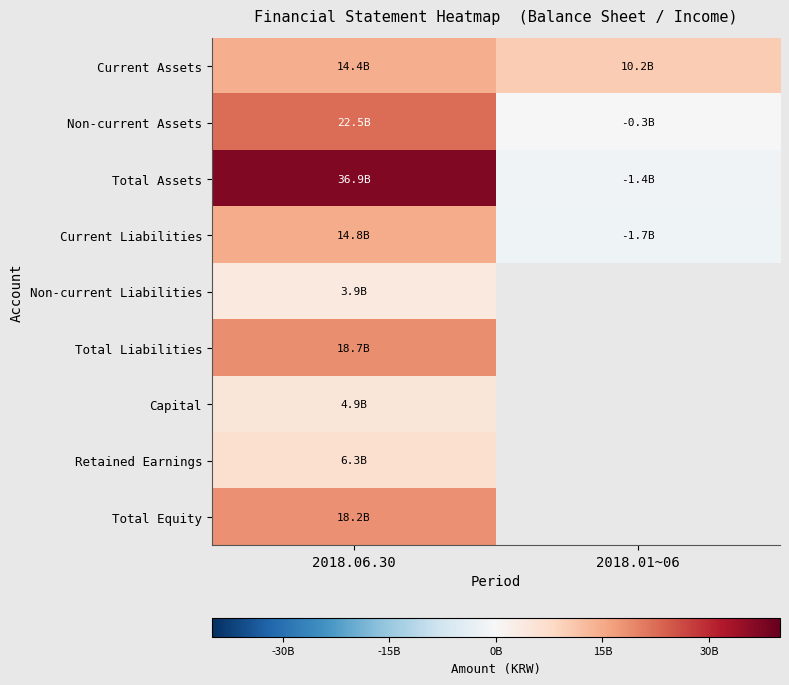

What is the maximum value for Current Assets?

14439740633.0